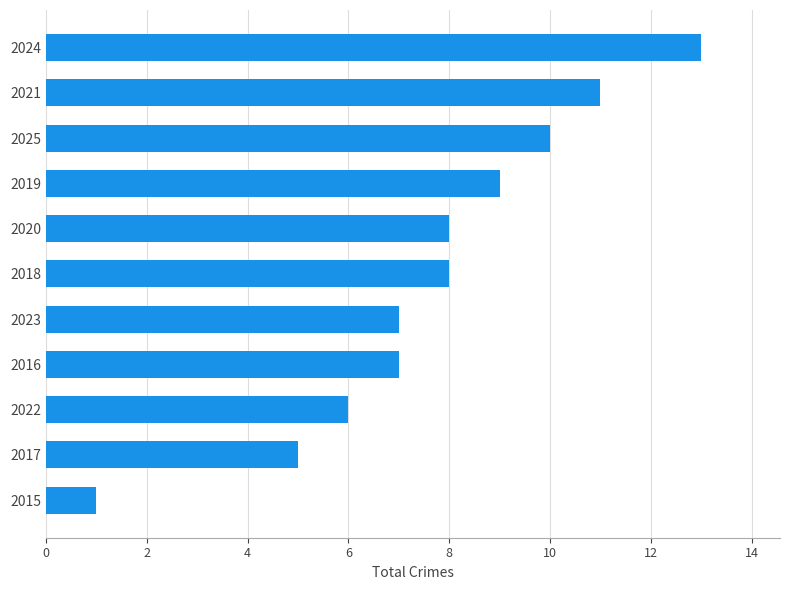

What is the maximum value shown in the chart?

13